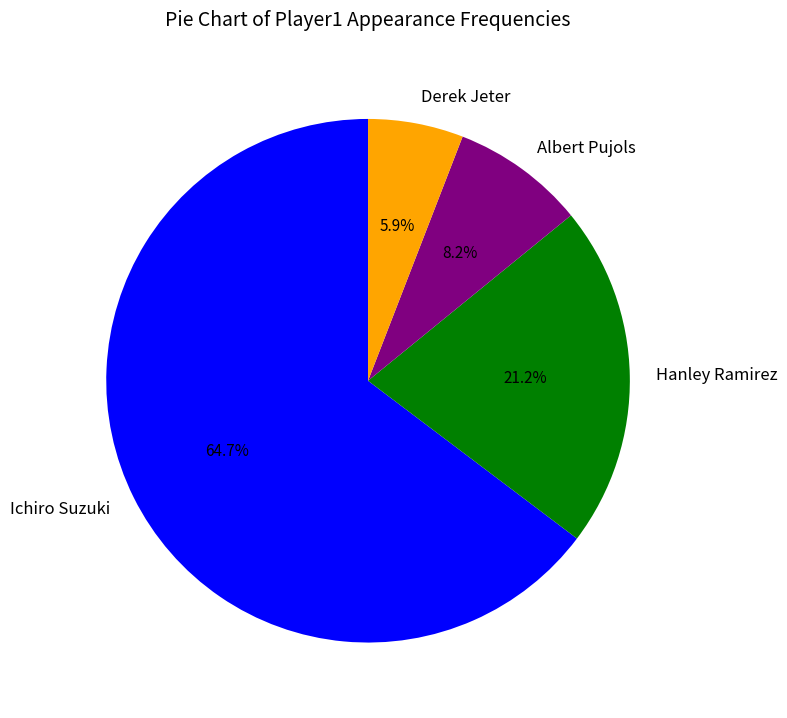

Between Derek Jeter and Albert Pujols, which is larger?

Albert Pujols